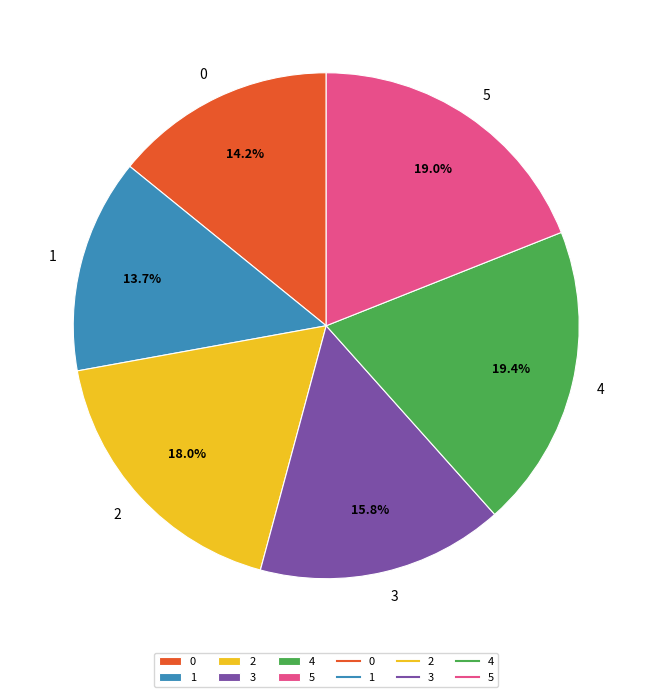

What is the ratio of the value at 0 to the value at 3?

0.9